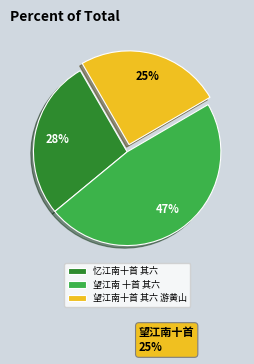

Is 忆江南十首 其六 the majority of the pie?

No